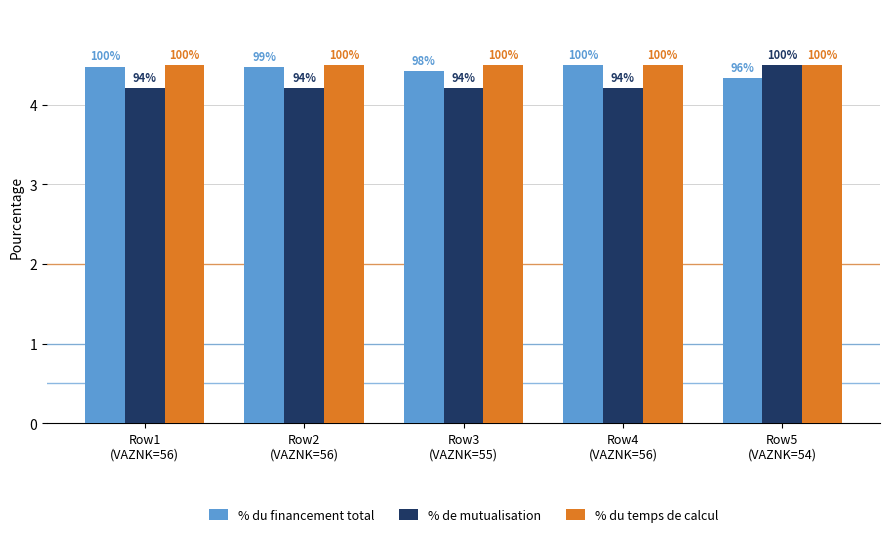

What is the label of the 3rd bar from the right?

Row3
(VAZNK=55)